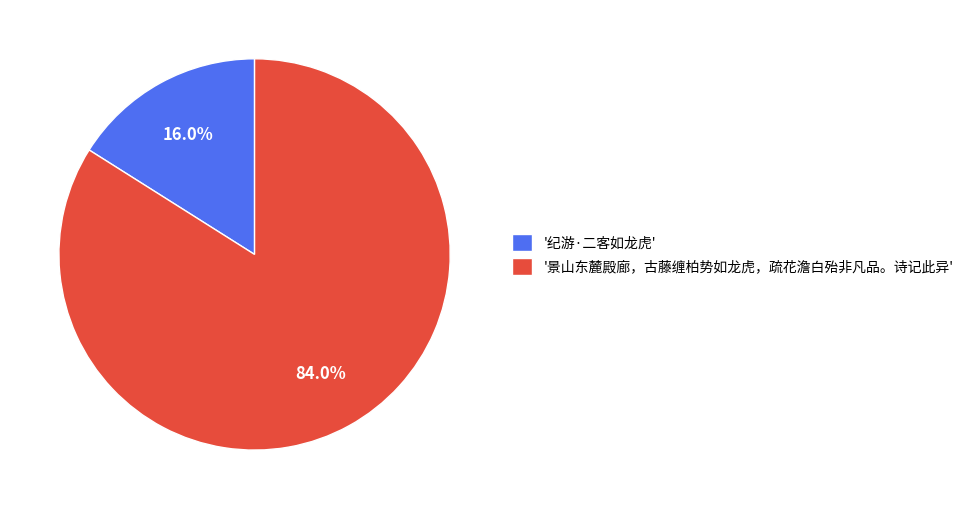

Is there a majority slice in this chart?

Yes